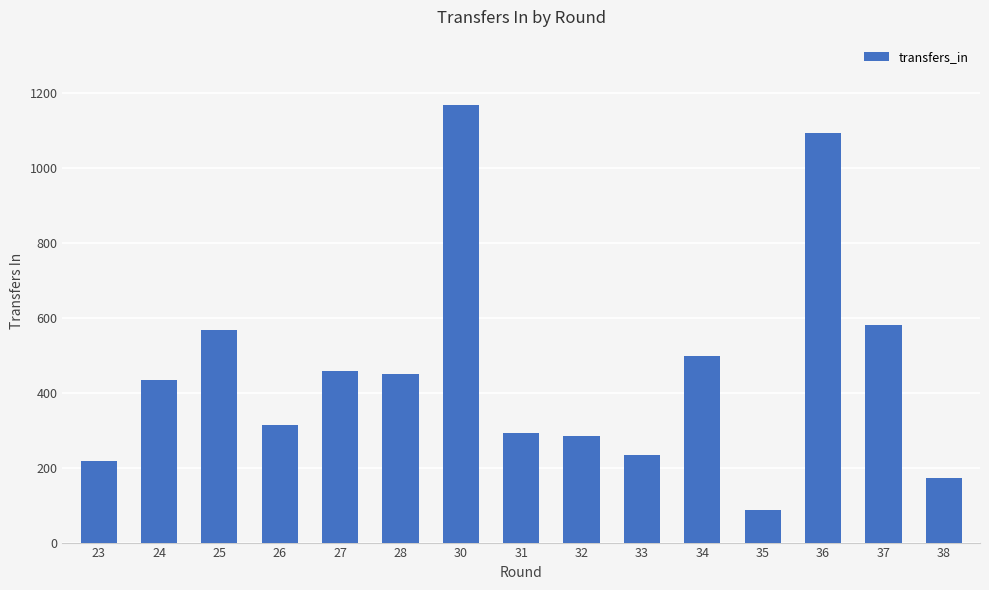

At which label is the value closest to 627?

37